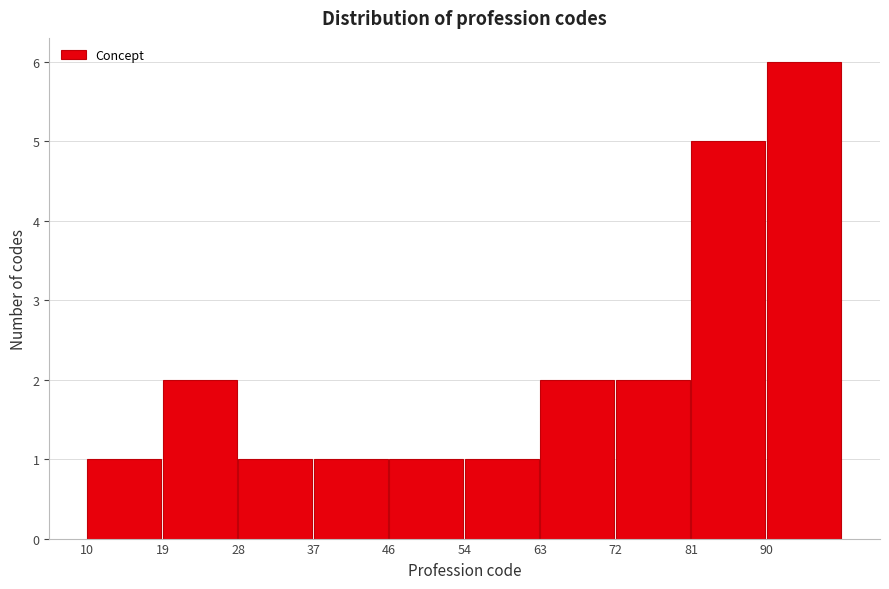

Which range on the x-axis has the tallest bar?

90.1 to 99.0